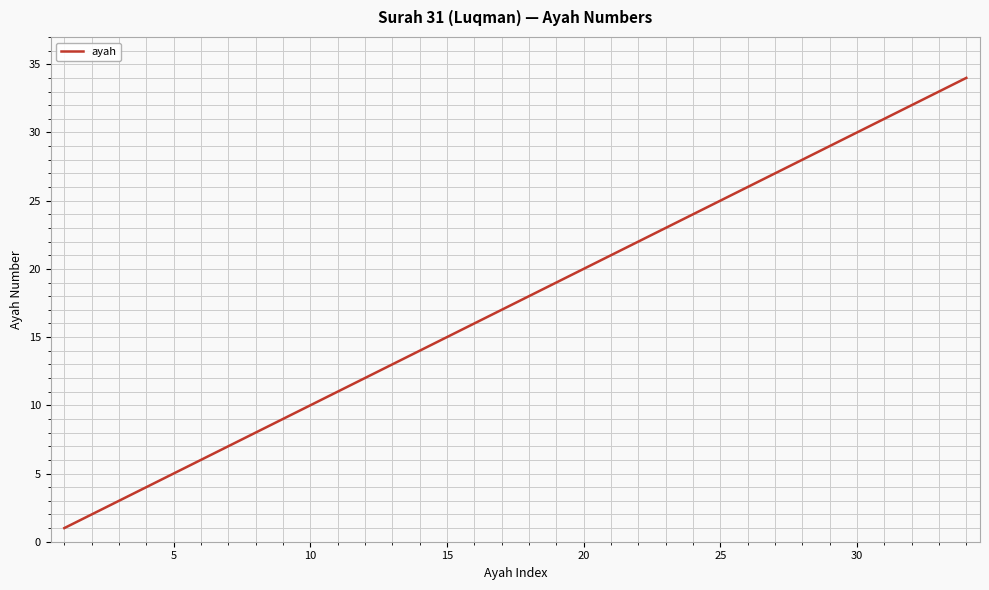

What is the difference between the maximum and minimum values?

33